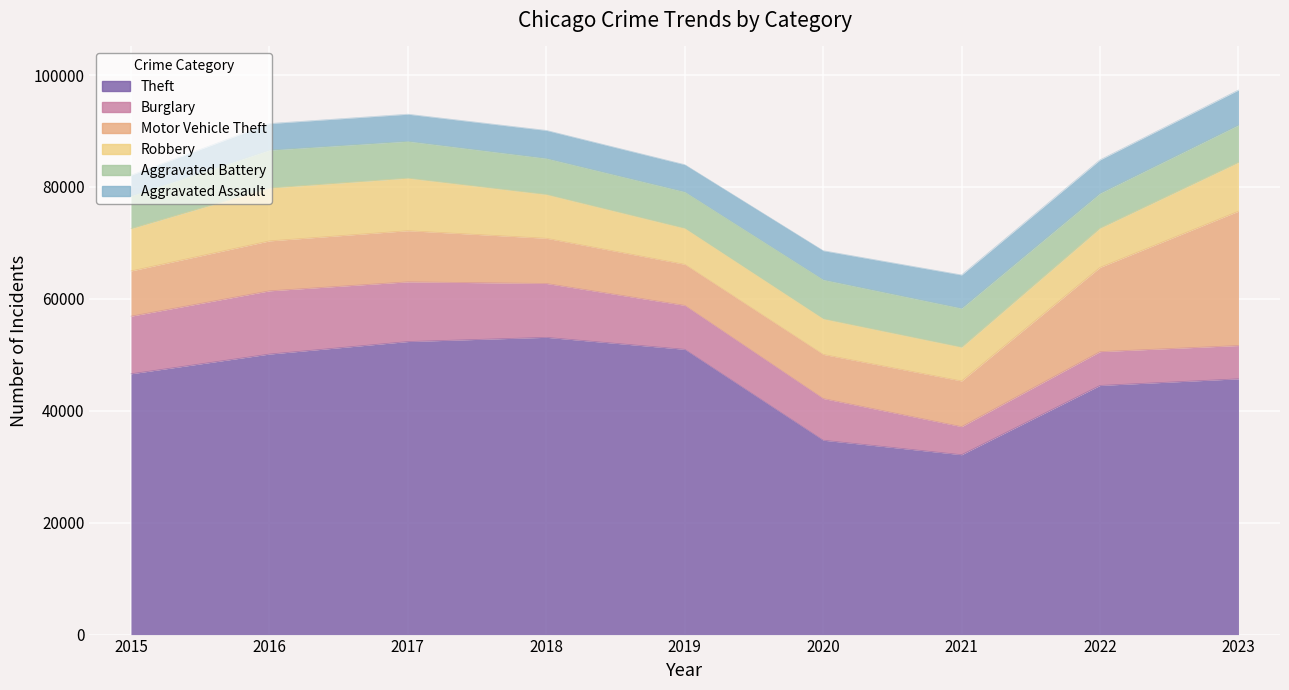

Reading left to right, what are all the values shown in this chart?

Theft: 46605	50133	52370	53121	50981	34738	32147	44528	45710
Burglary: 10296	11300	10672	9628	7858	7452	5017	6042	5948
Motor Vehicle Theft: 8079	8922	9138	8076	7336	7882	8161	15054	24009
Robbery: 7566	9452	9390	7832	6430	6358	6030	7015	8731
Aggravated Battery: 5836	6775	6598	6453	6524	6994	6956	6228	6664
Aggravated Assault: 3704	4748	4832	4997	4857	5186	5961	5973	6259